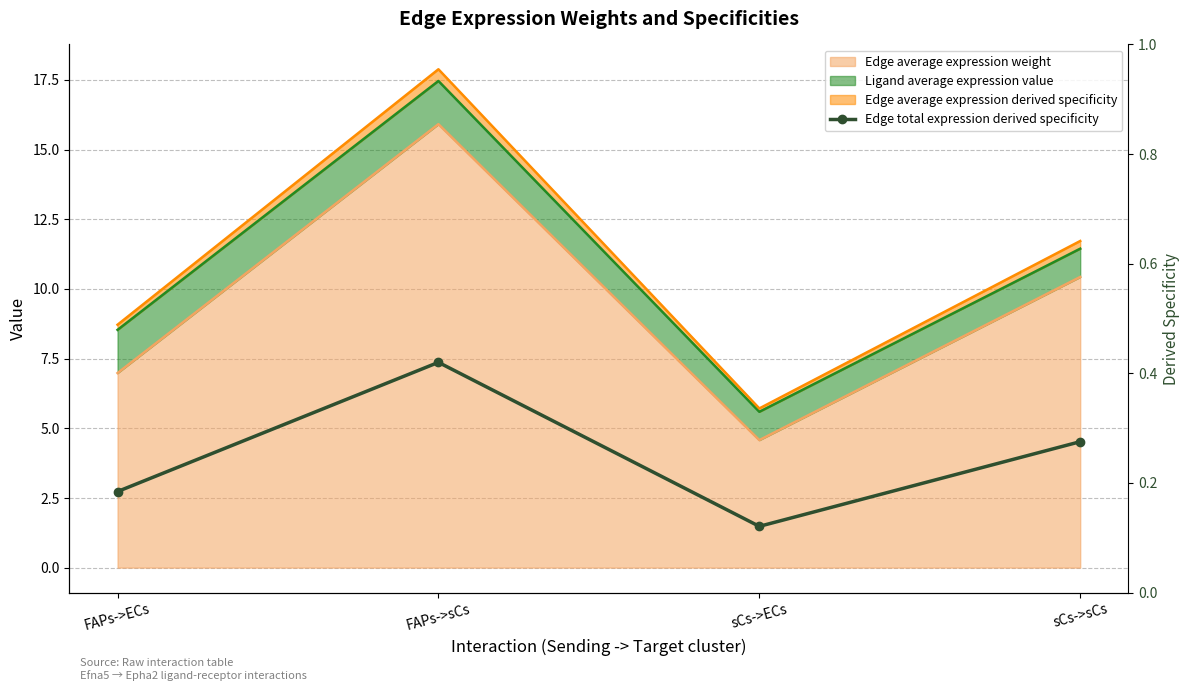

What is the average value?

0.2